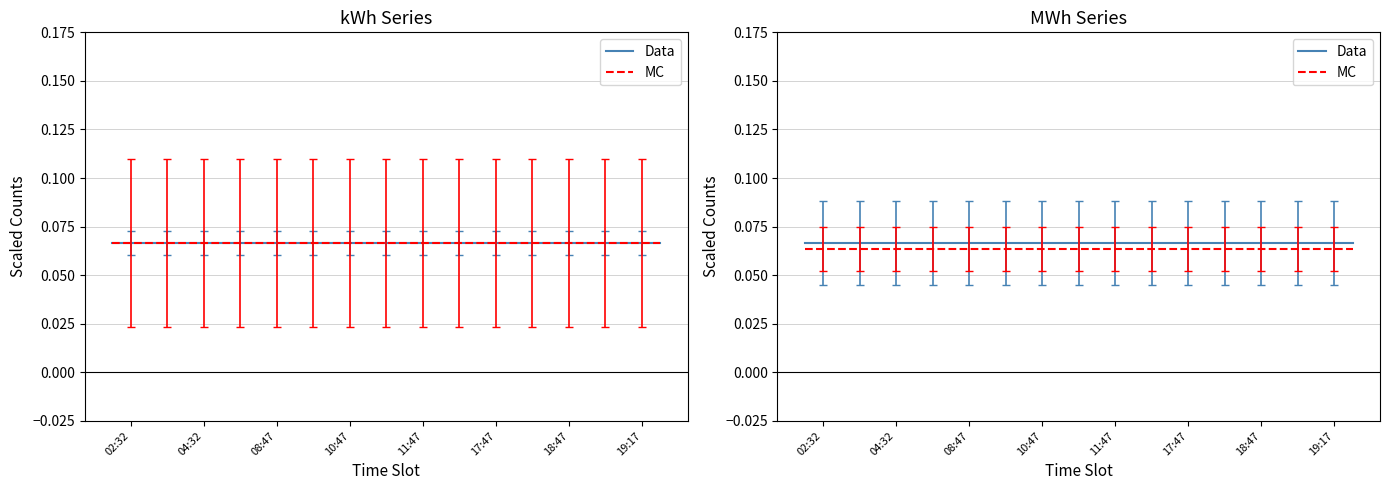

What are all the series names shown in the legend?

Data, MC